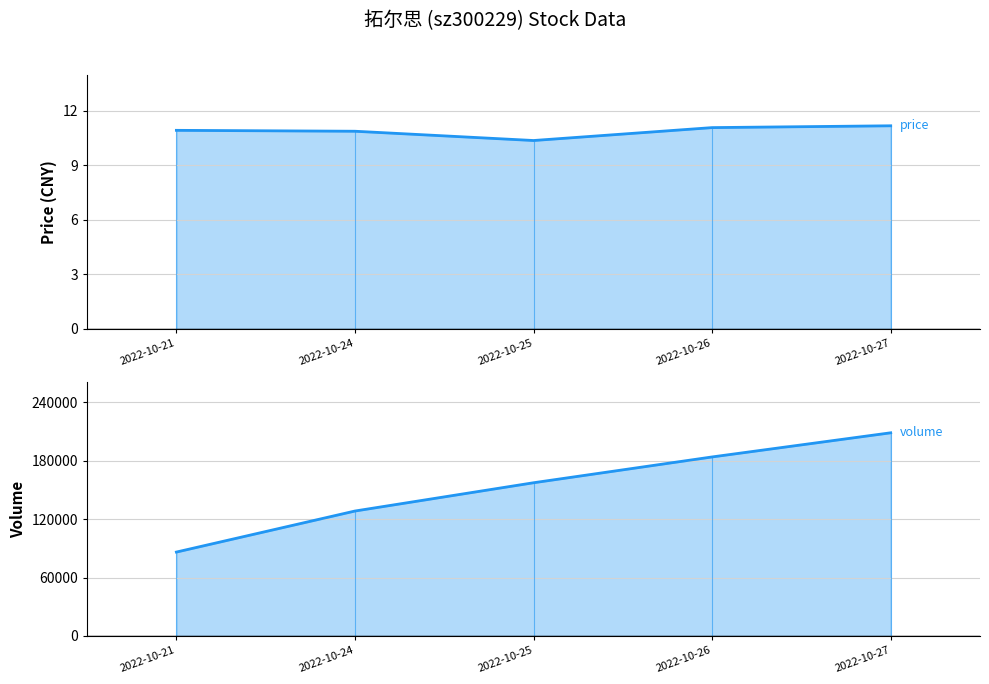

What is the minimum value for volume?

86117.0